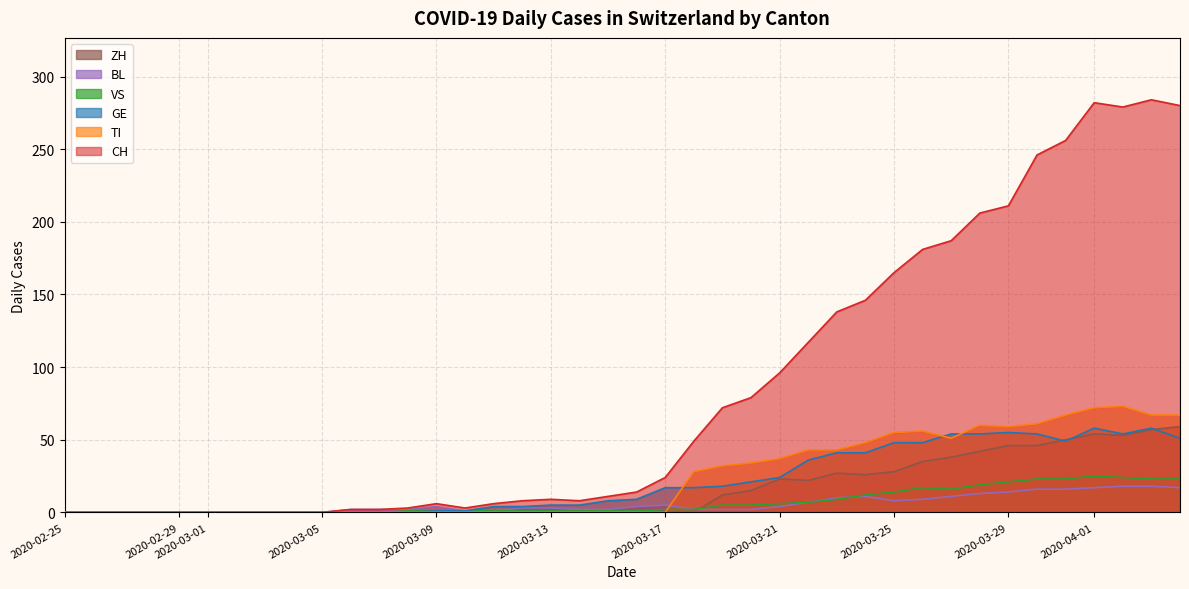

In CH, how many points are lower than both neighbors (excluding endpoints)?

3